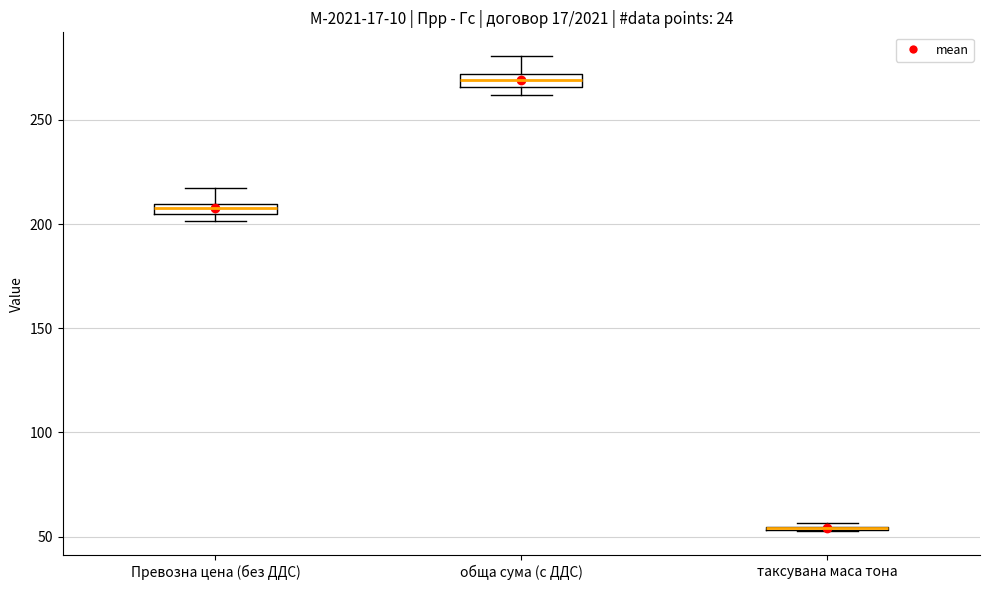

Where is the lower edge of the box for Превозна цена (без ДДС) on the y-axis? The values are not printed on the chart, so give them approximately, as read against the axis.

205